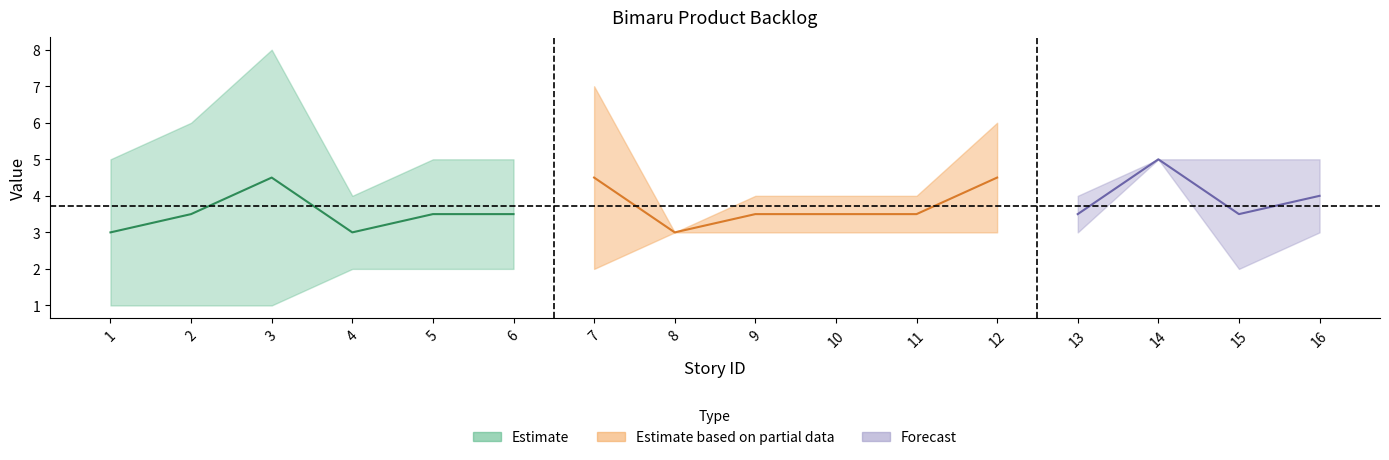

True or false: Priority has more than 0 interior local peaks.

False